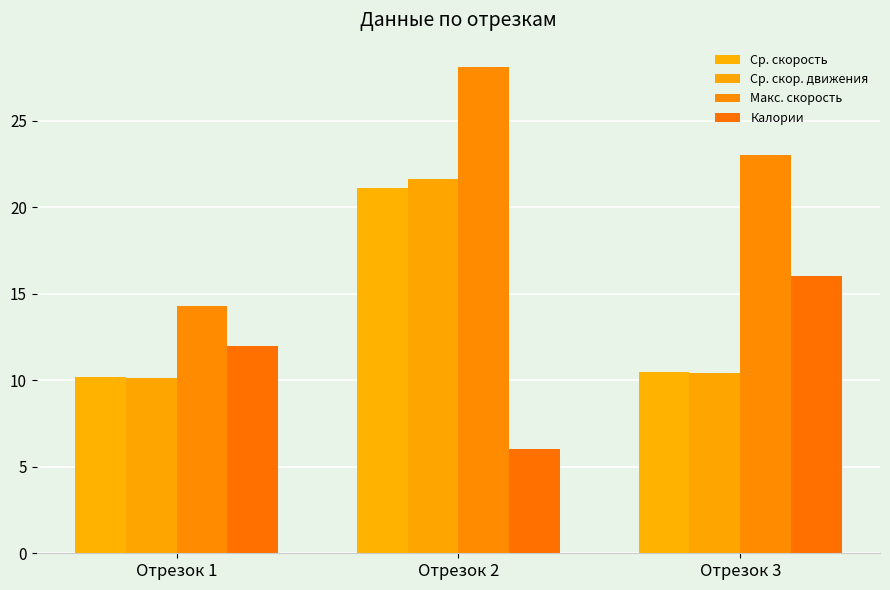

What is the value of the Ср. скорость bar at the 1st from the left?

10.2